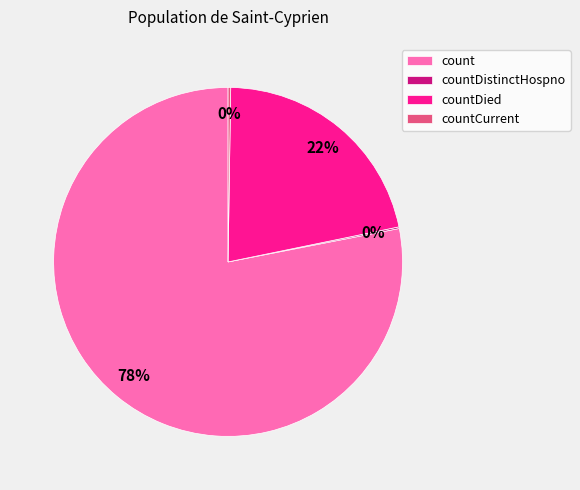

Between count and countDied, which is larger?

count